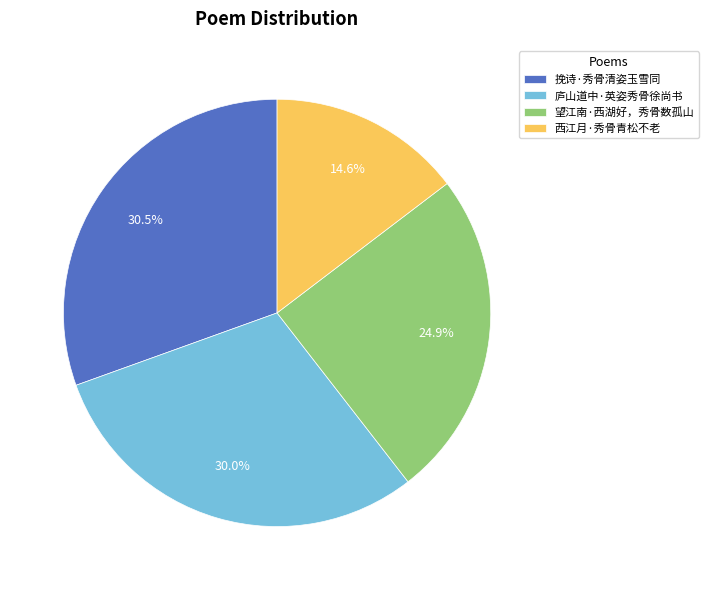

Is it true that 望江南·西湖好，秀骨数孤山 is 25% of the pie?

True